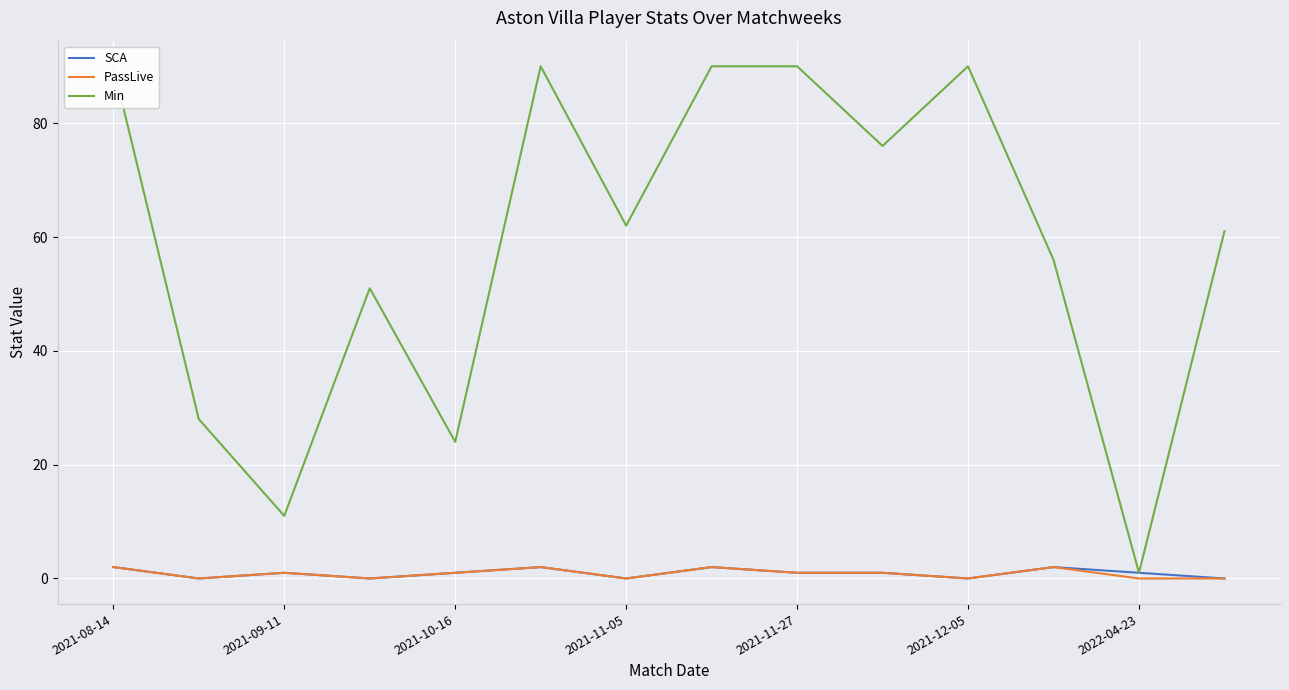

True or false: SCA has a value of 2 at 2021-08-14.

True